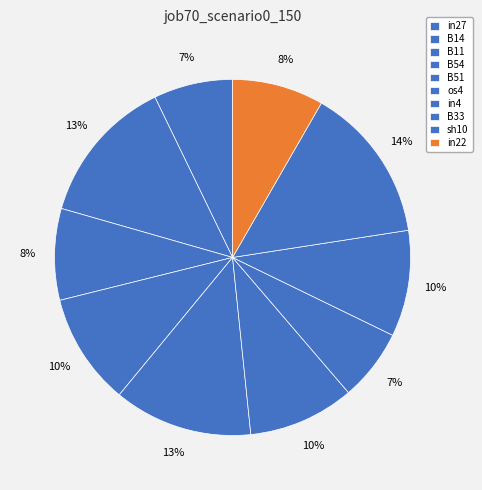

Is it true that B14 is 1% of the pie?

False